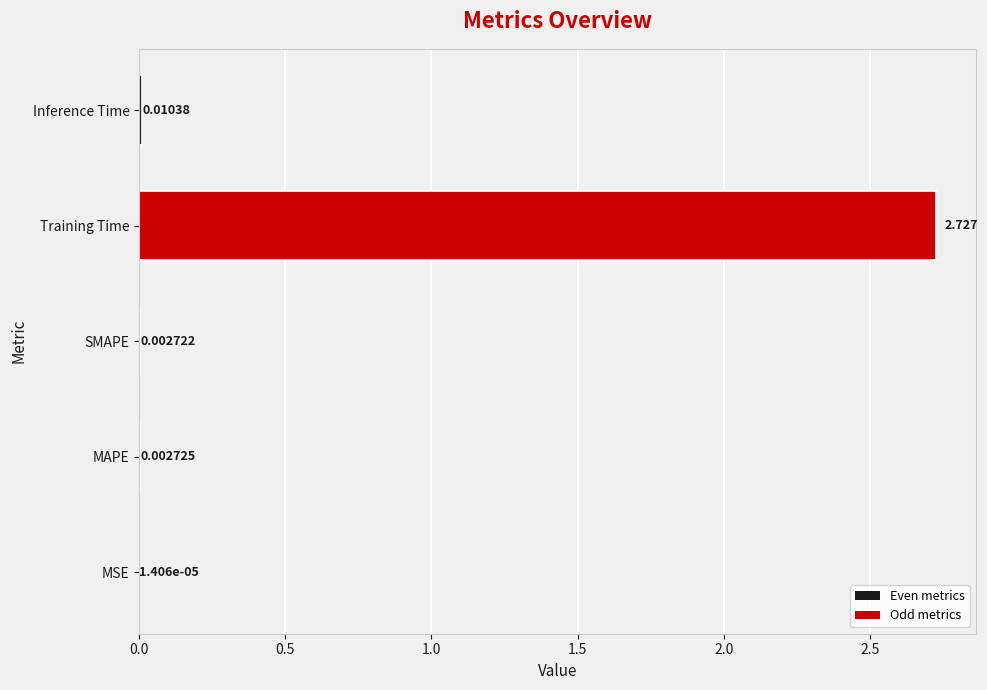

At which category does the chart reach its peak across all series?

Training Time